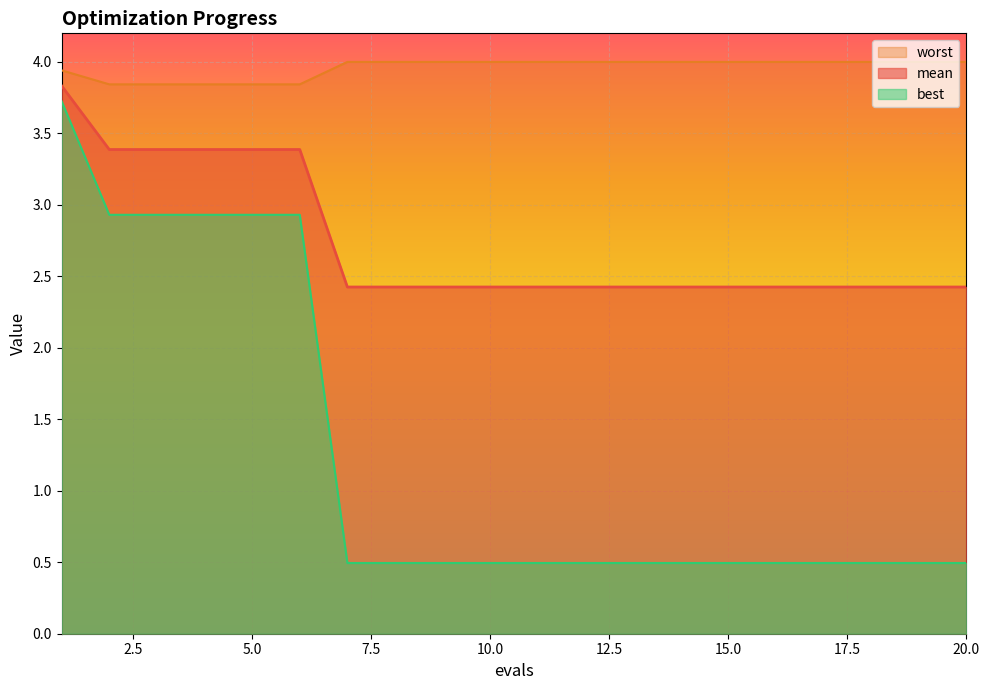

The value of mean at 4 is 5.7. True or false?

False